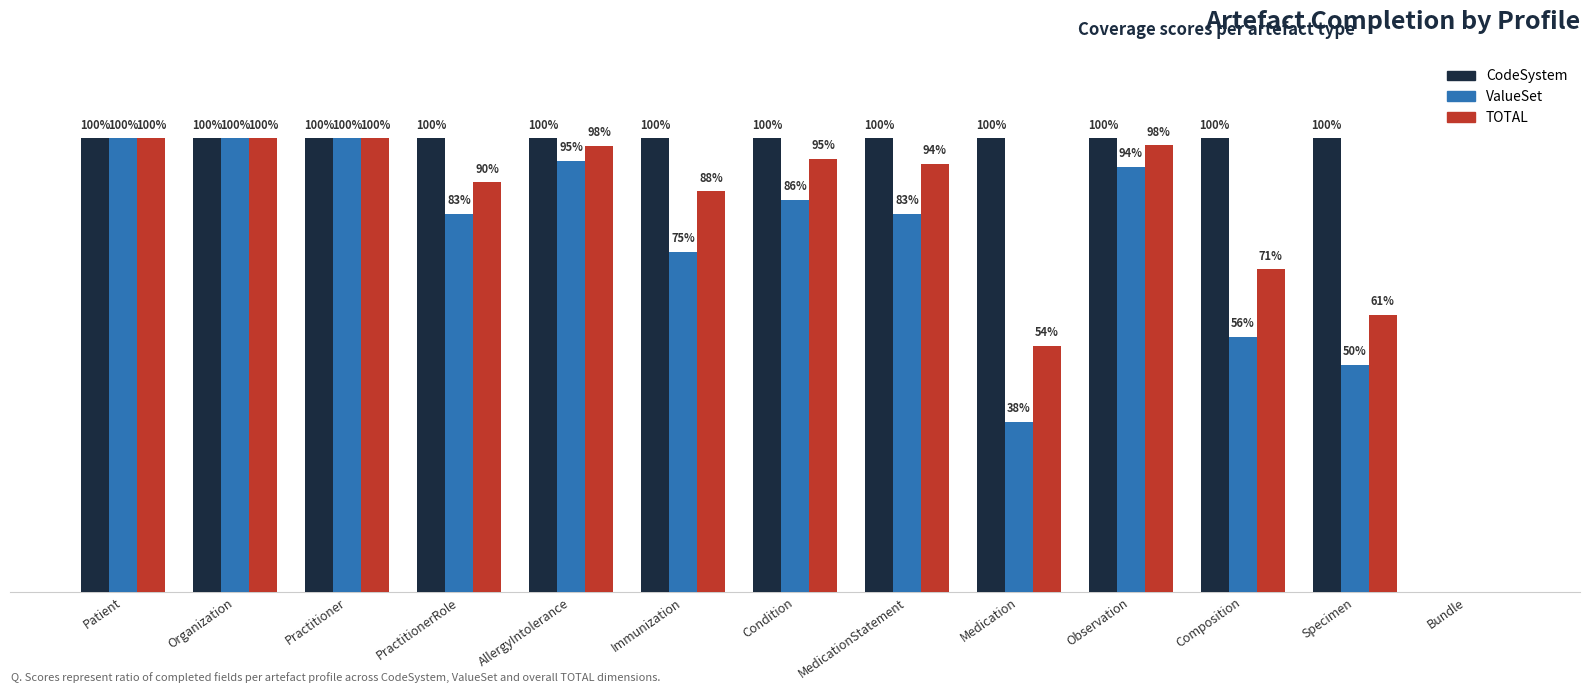

The value of ValueSet at Observation is 0.9. True or false?

True